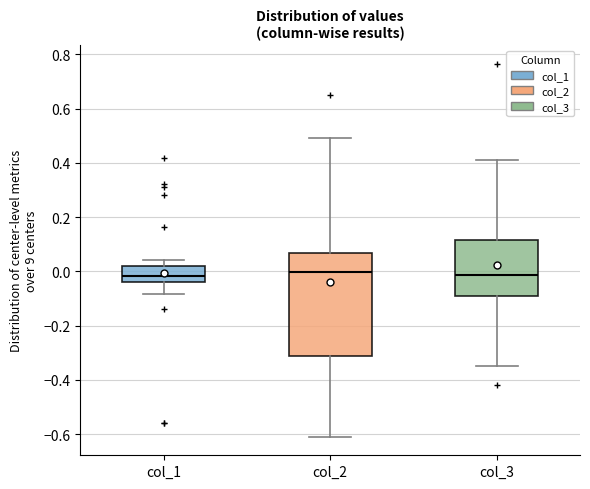

Reading left to right, transcribe this box plot: for each box, give where its median line is, the range the box spans, and where its two whiskers end, as read against the y-axis. The values are not printed on the chart, so give them approximately, as read against the axis.

col_1: median -0.02, box -0.04 to 0.02, whiskers -0.08 to 0.04
col_2: median 0.00, box -0.32 to 0.06, whiskers -0.60 to 0.50
col_3: median -0.02, box -0.10 to 0.12, whiskers -0.34 to 0.40